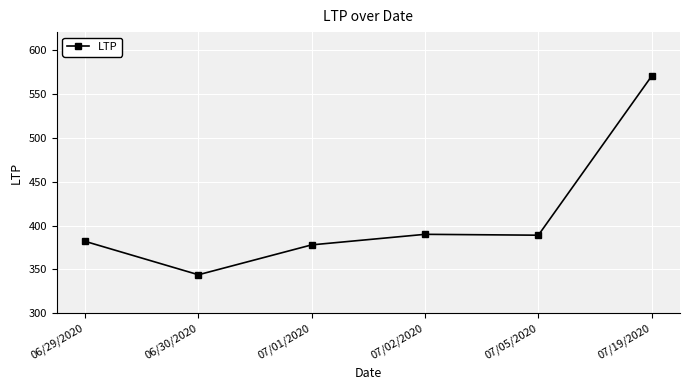

Where does the data first go above 389?

07/02/2020